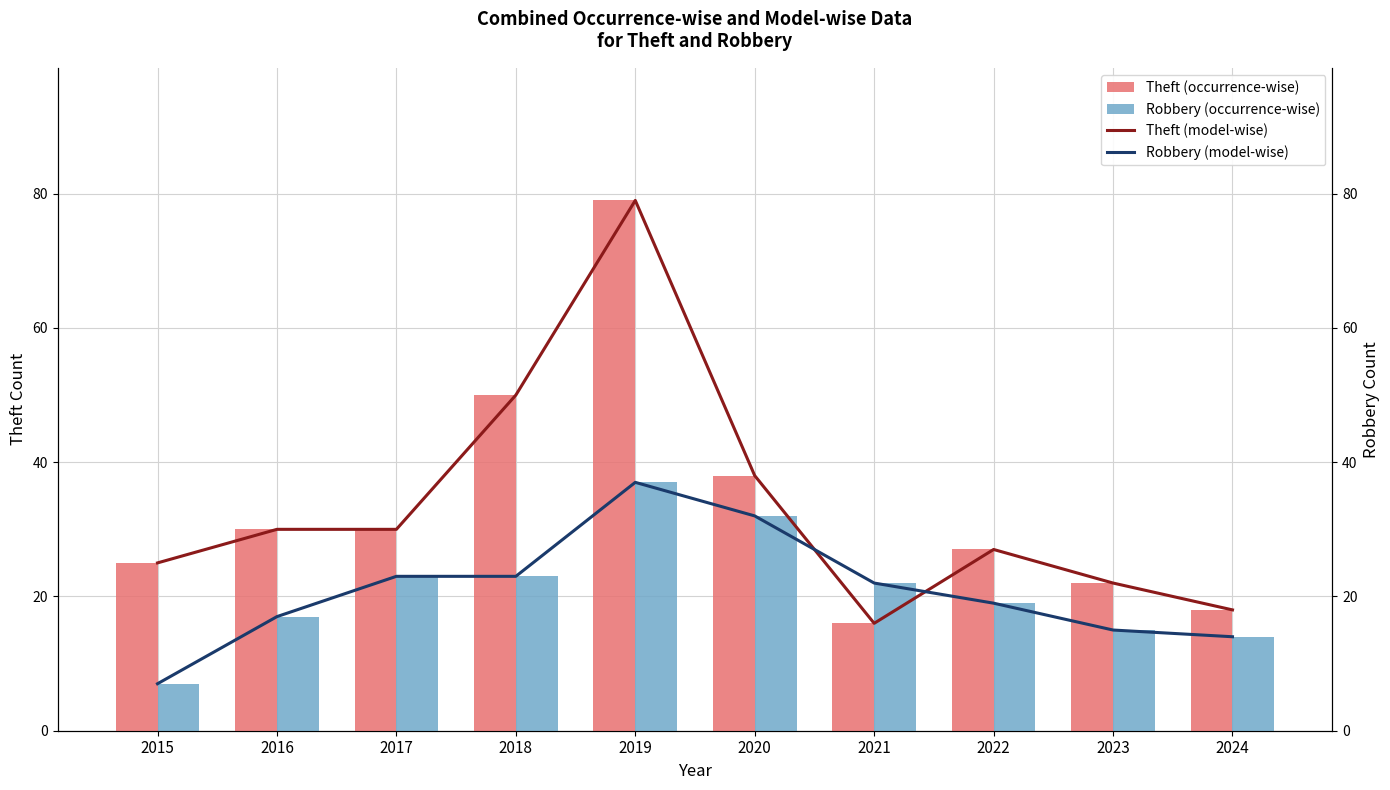

Is it true that Theft (occurrence-wise) equals 43 at 2017?

False